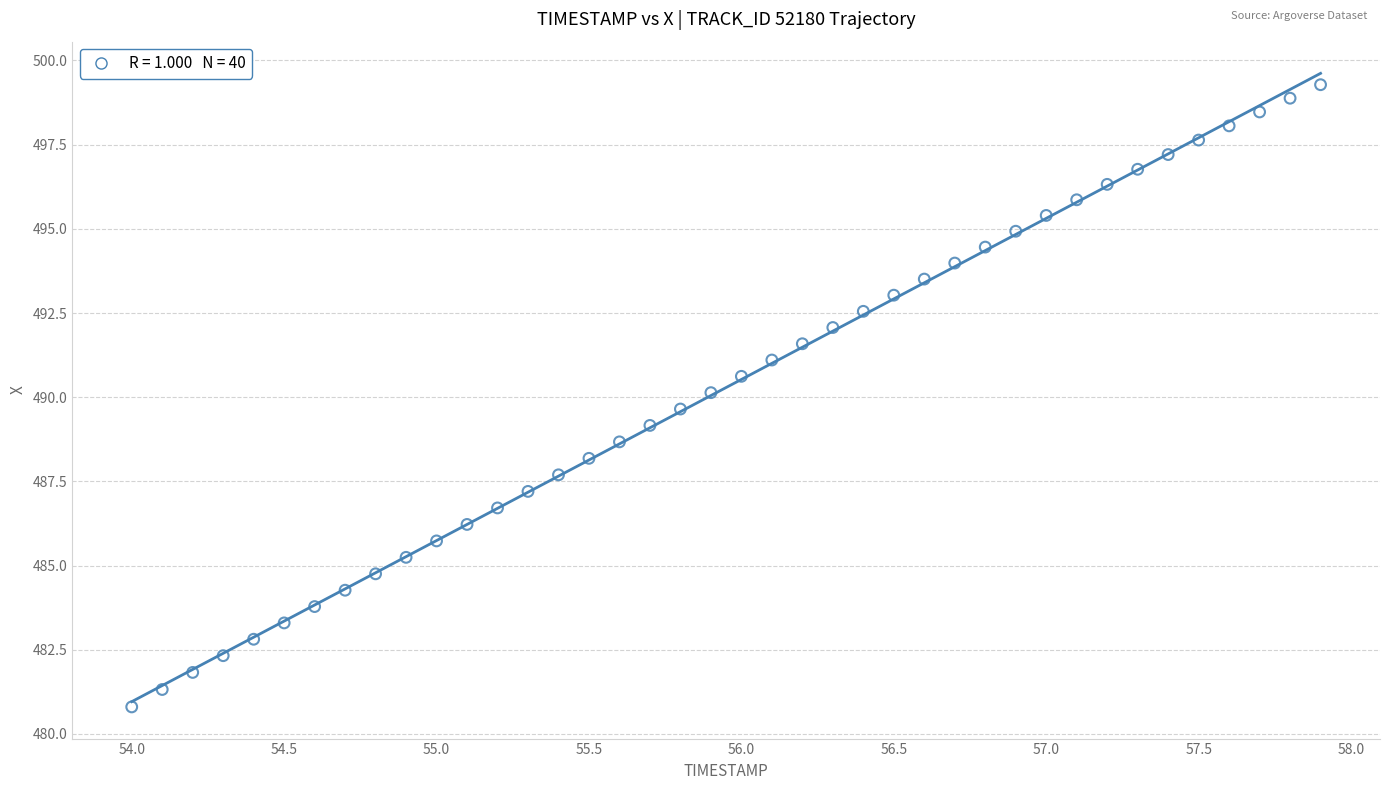

What is the range of Y values (max minus min)?

18.5